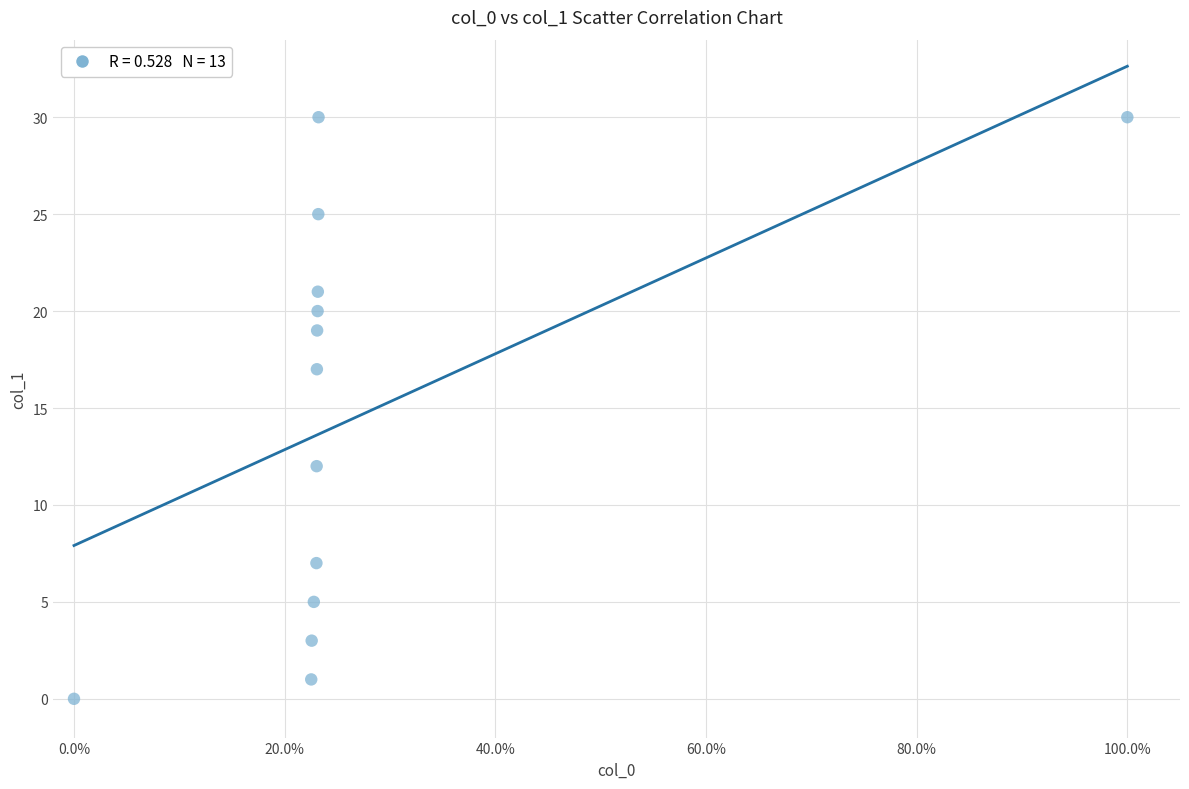

What Y value in the scatter plot is closest to 15?

17